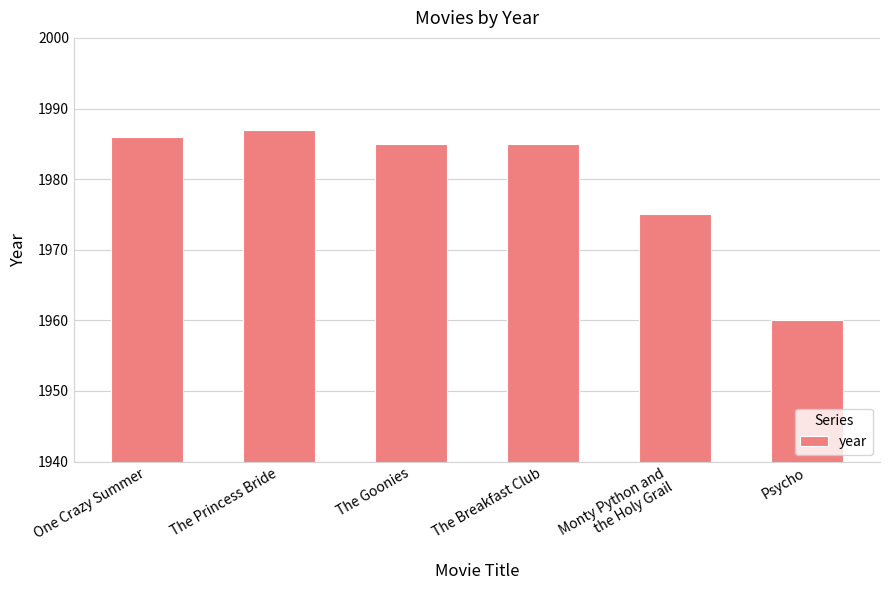

What is the ratio of the value at The Breakfast Club to the value at One Crazy Summer?

1.0